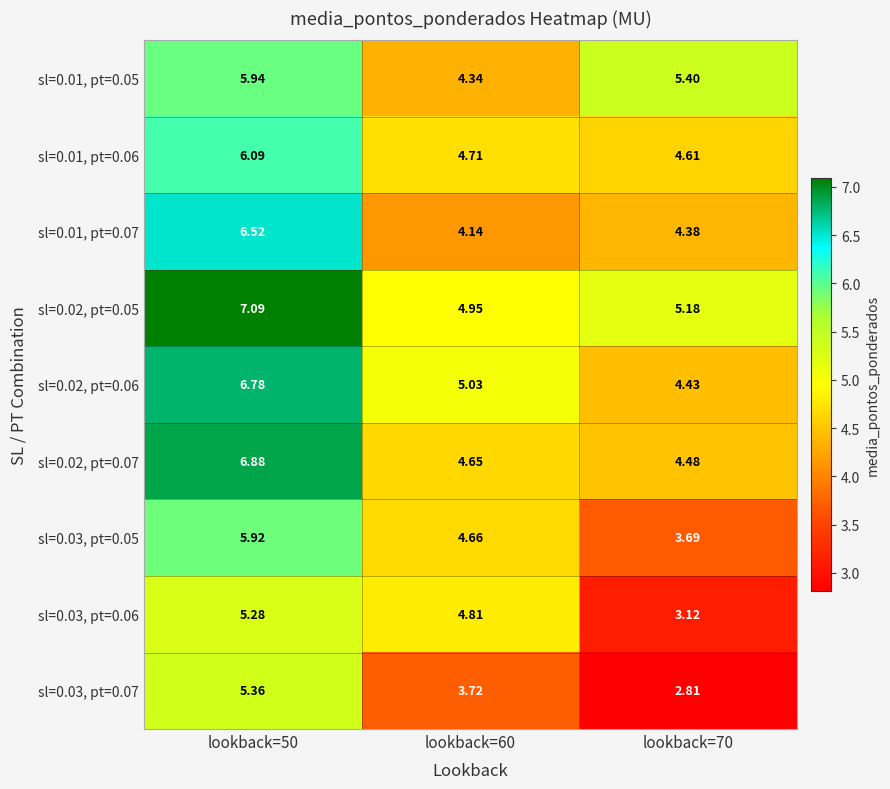

Is the value of sl=0.02, pt=0.05 at lookback=50 greater than the value of sl=0.01, pt=0.07 at lookback=70?

Yes